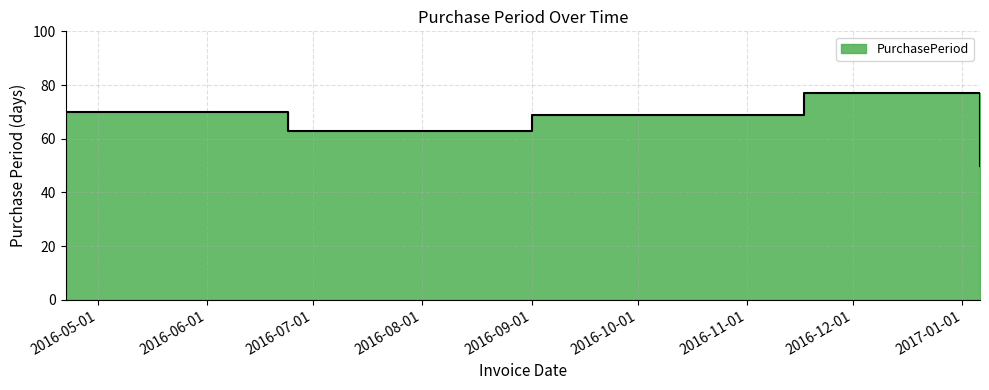

What is the value of the 3rd point from the left?

69